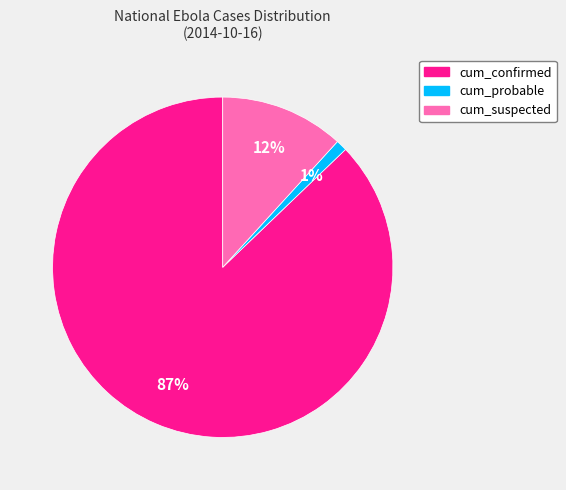

Combined, do cum_confirmed and cum_probable account for over 50%?

Yes